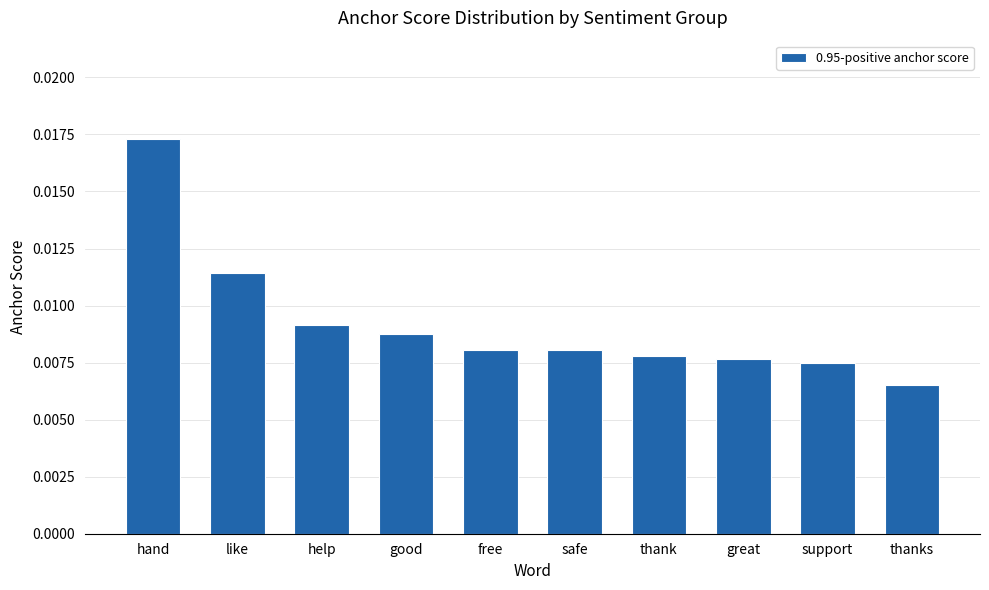

Count the values in the range 0 to 1.

10